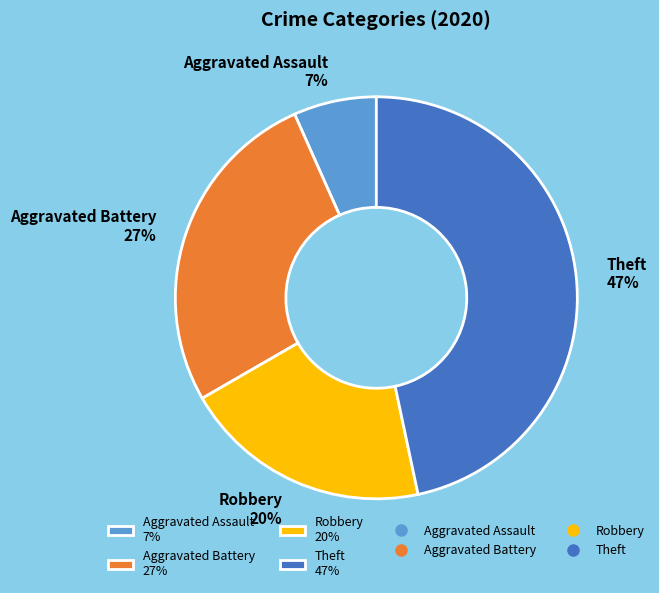

Does Aggravated Assault 7% account for over 50% of the chart?

No